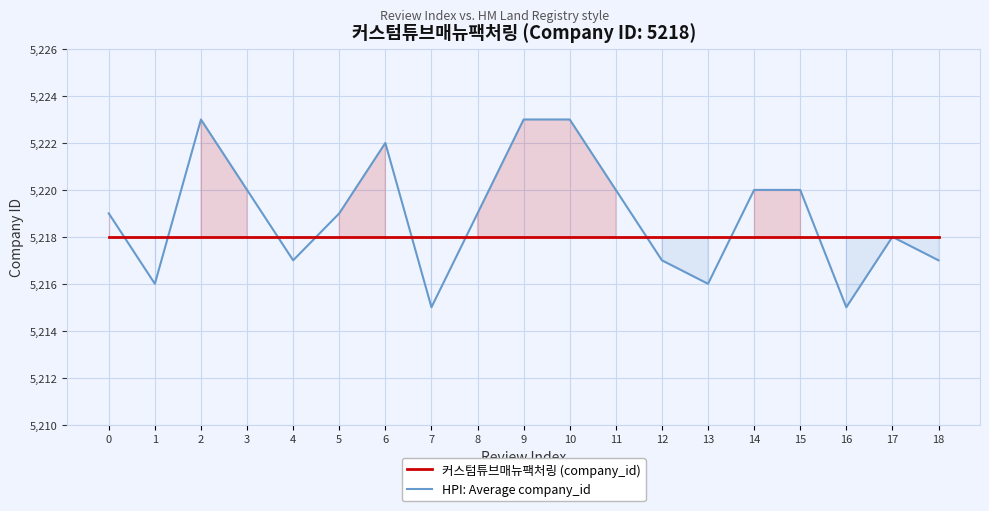

Which series ends up on top after the final intersection of 커스텀튜브매뉴팩처링 (company_id) and HPI: Average company_id?

커스텀튜브매뉴팩처링 (company_id)